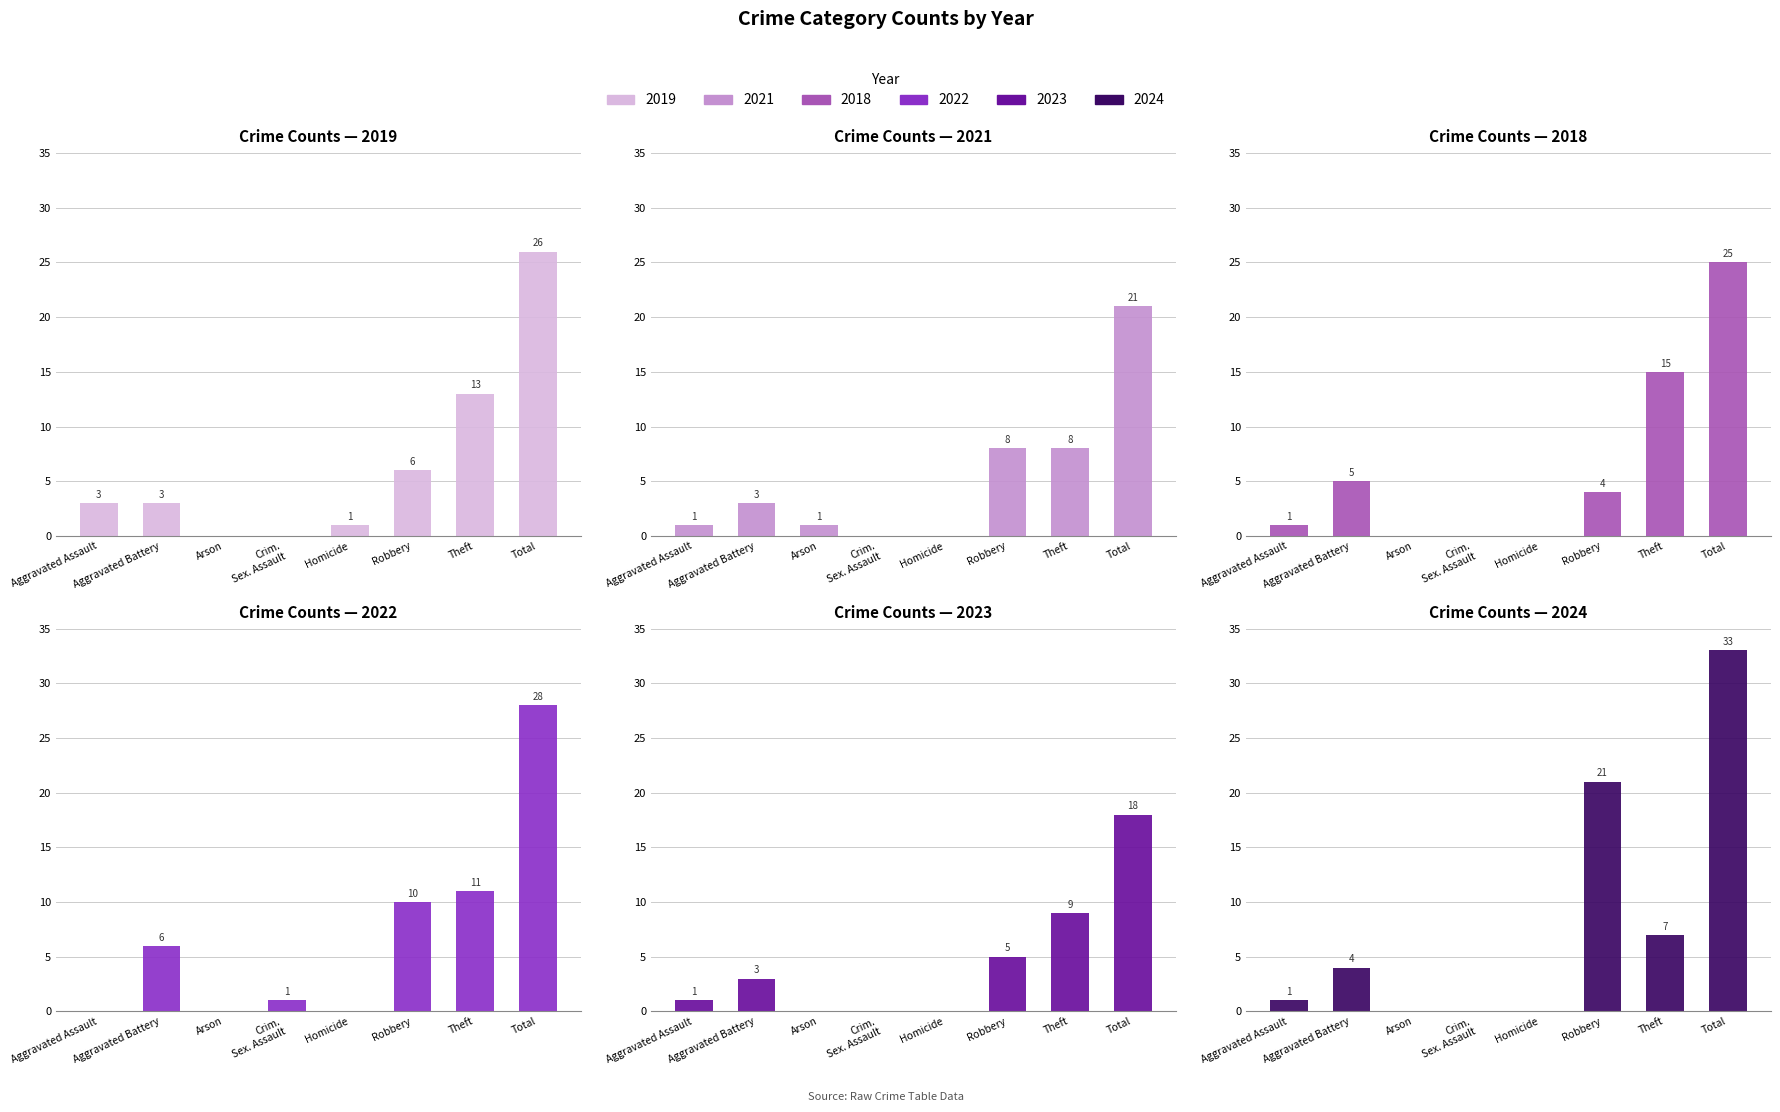

The value of 2022 at Crim. Sex. Assault is 1. True or false?

False